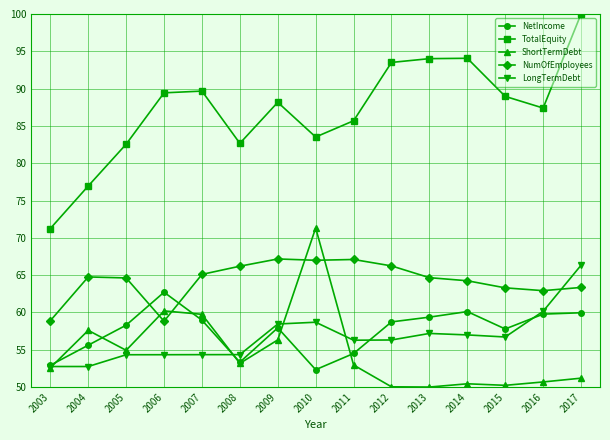

At which category does ShortTermDebt reach its first local peak?

2004